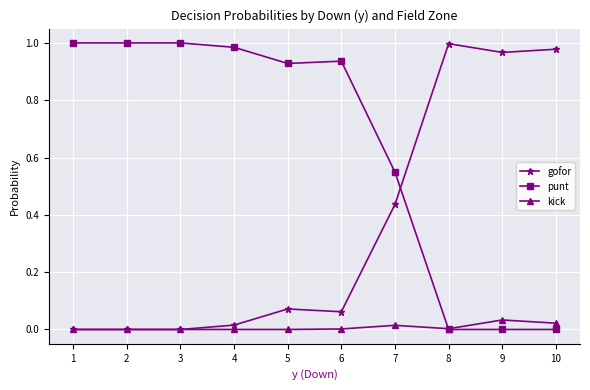

True or false: punt and gofor intersect in this chart.

True